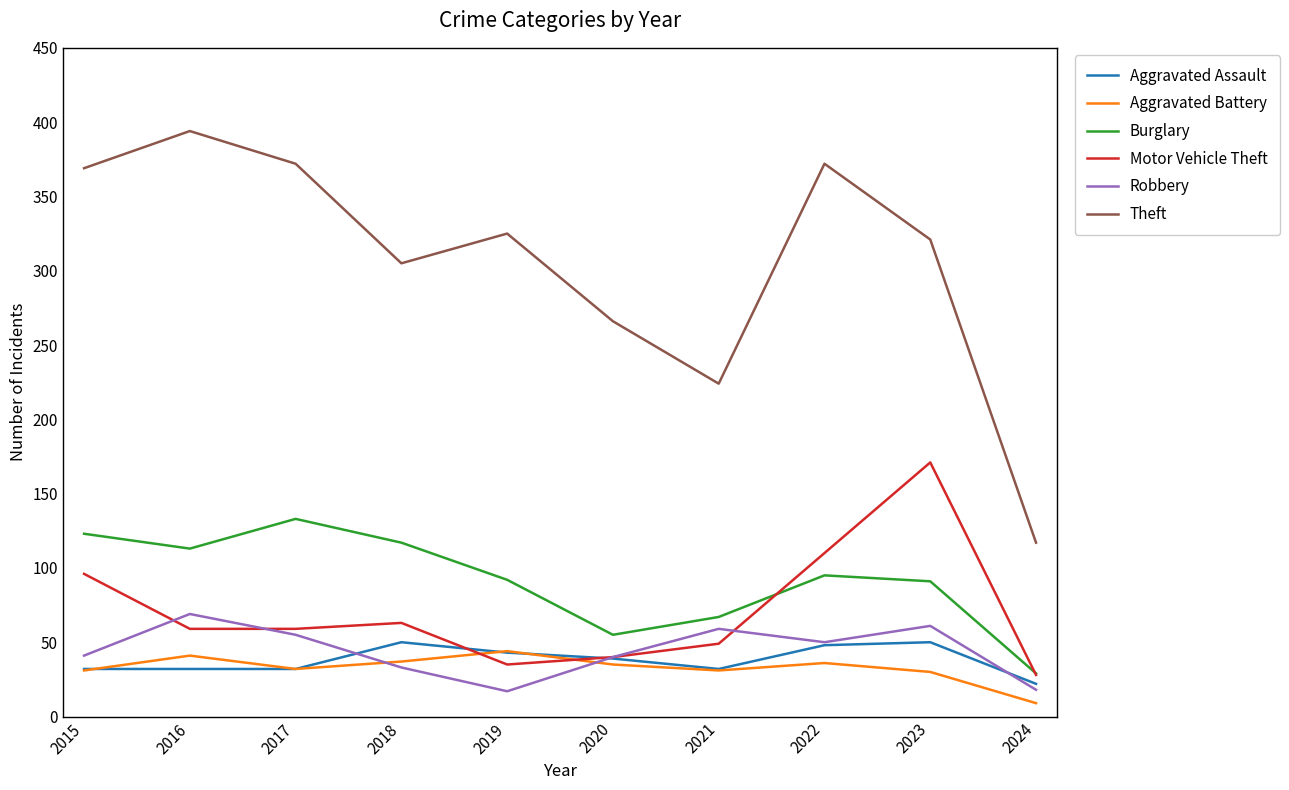

True or false: Aggravated Battery and Burglary intersect in this chart.

False